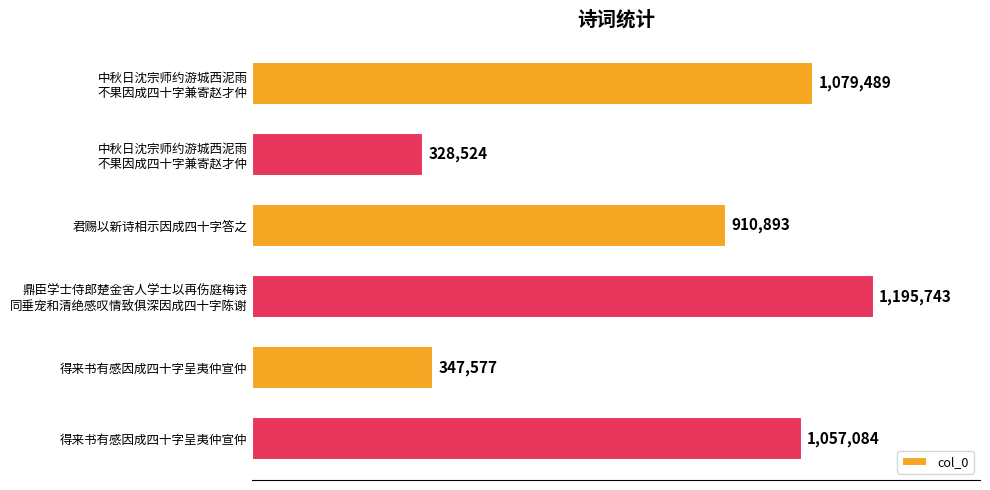

What is the sum of all values?

4919310